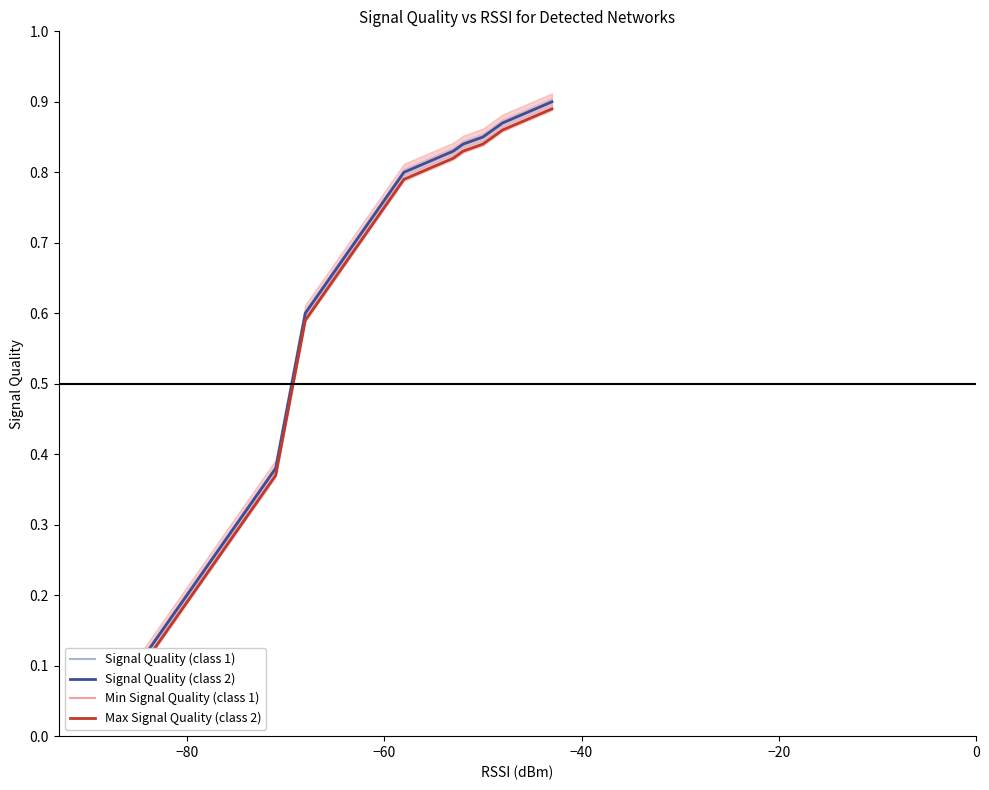

True or false: Max Signal Quality (class 2) has more than 0 interior local peaks.

False